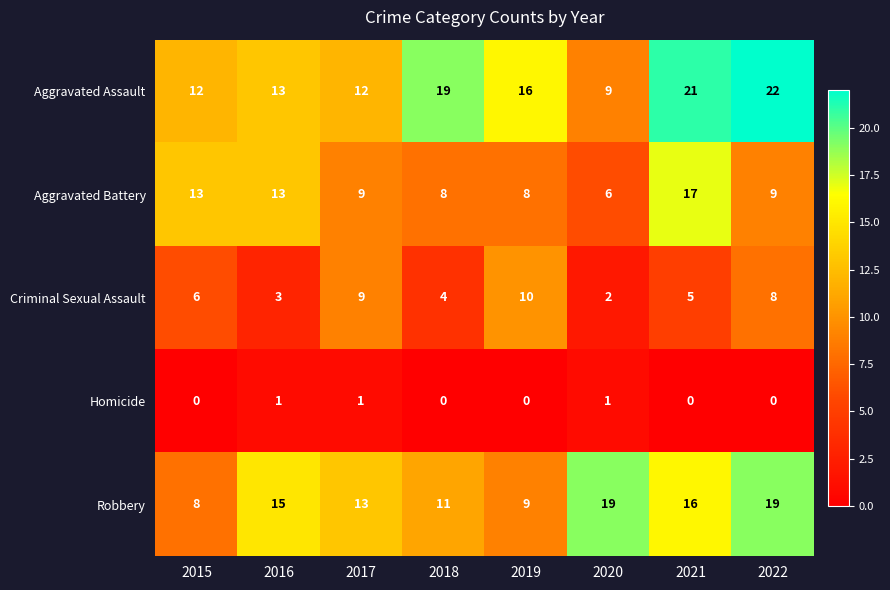

What is the maximum value shown in the chart?

22